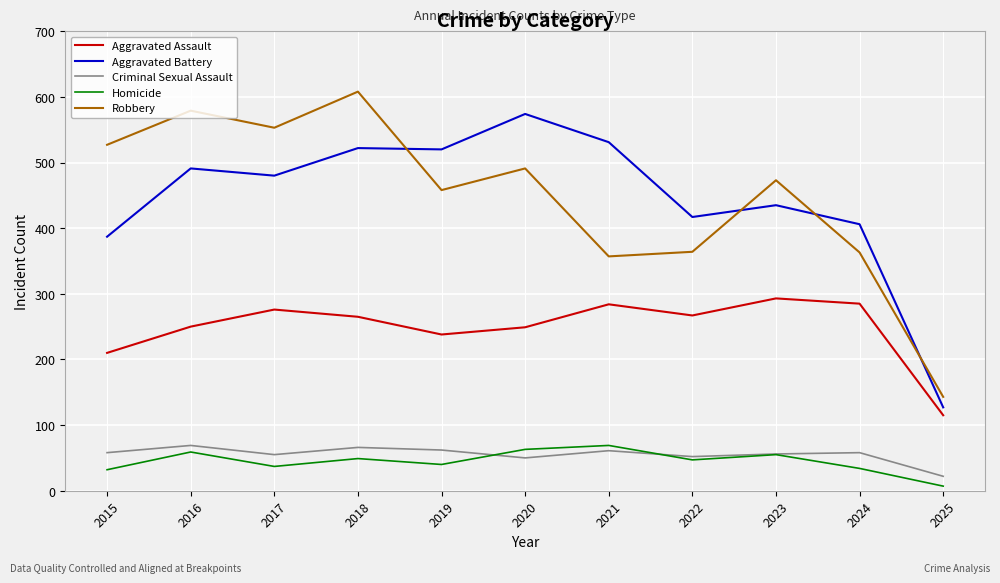

At how many categories does at least one series exceed 152?

10